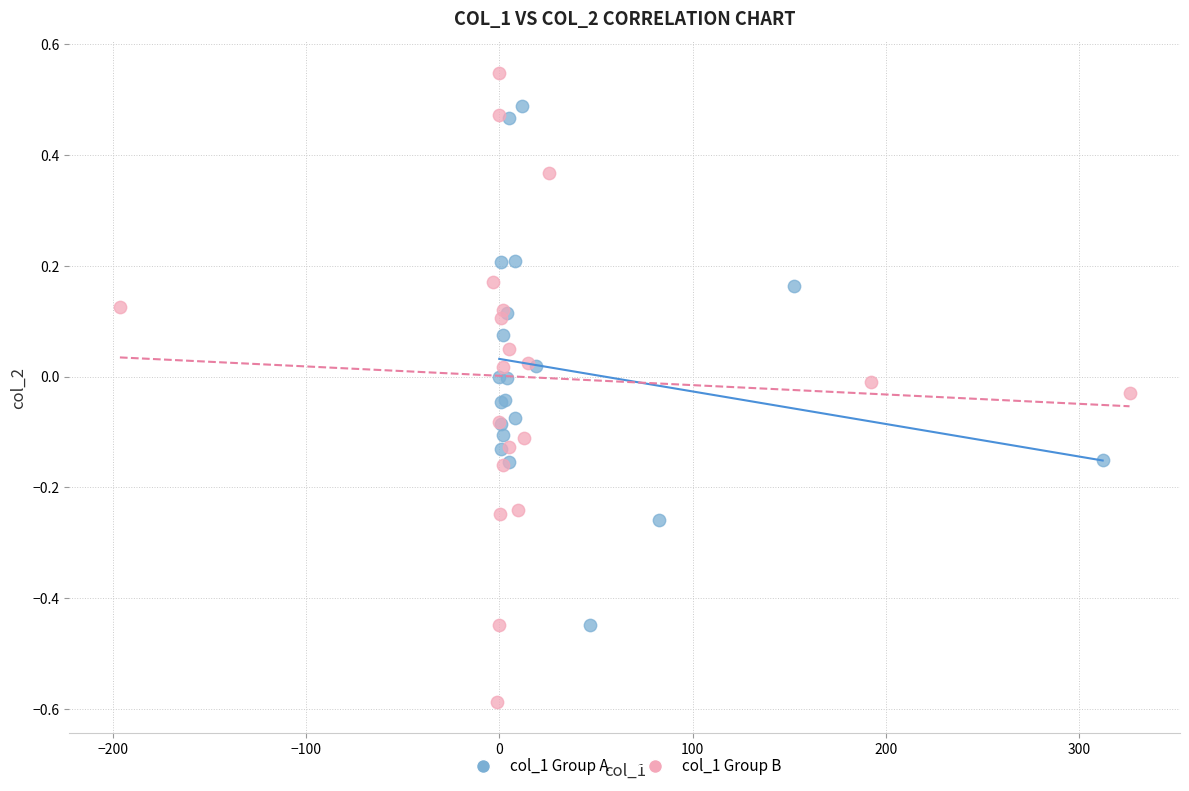

Which series reaches the maximum Y coordinate?

col_1 Group B